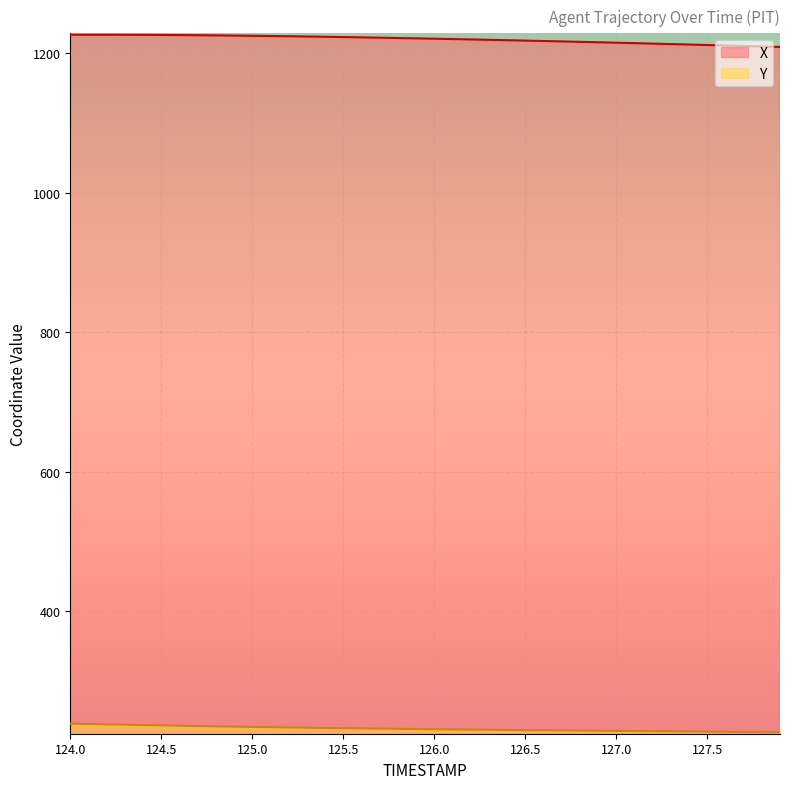

Rank the series at 126.7 from highest to lowest value.

X, Y